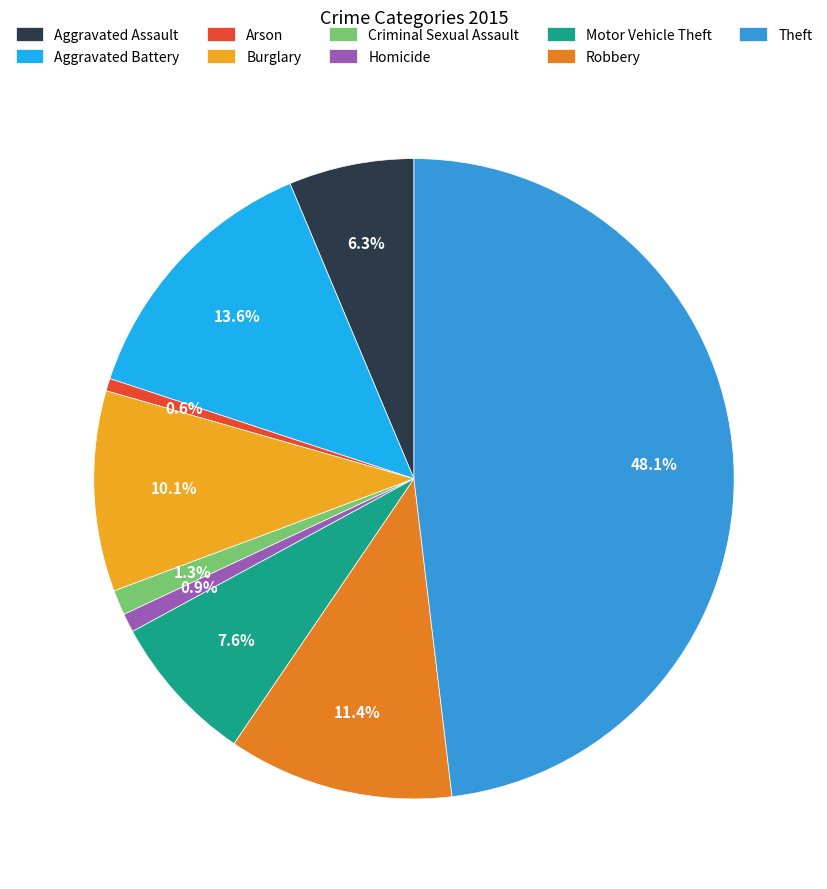

What is the ratio of the value at Burglary to the value at Robbery?

0.9